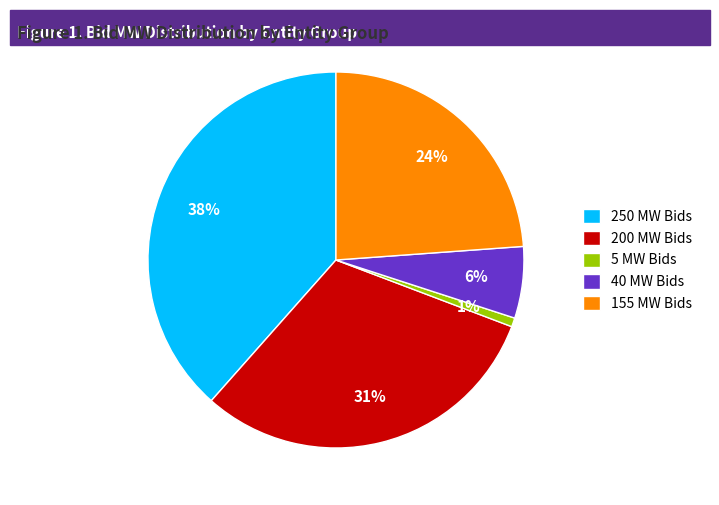

Is the sum of 40 MW Bids and 5 MW Bids greater than half?

No